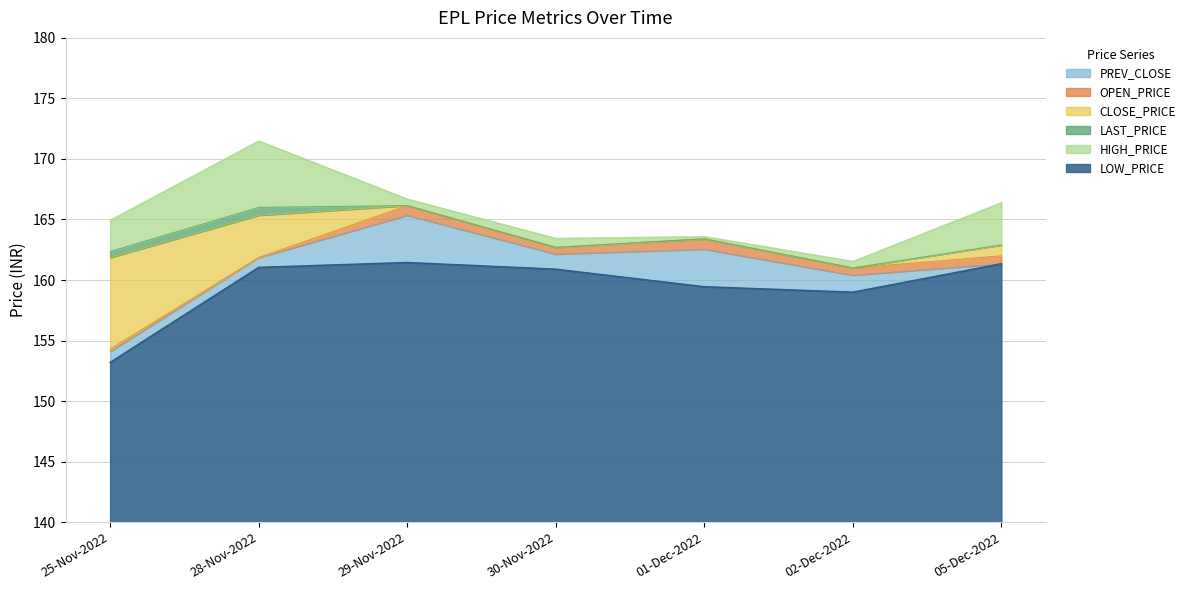

What is the difference between the highest and lowest values at 28-Nov-2022?

10.4